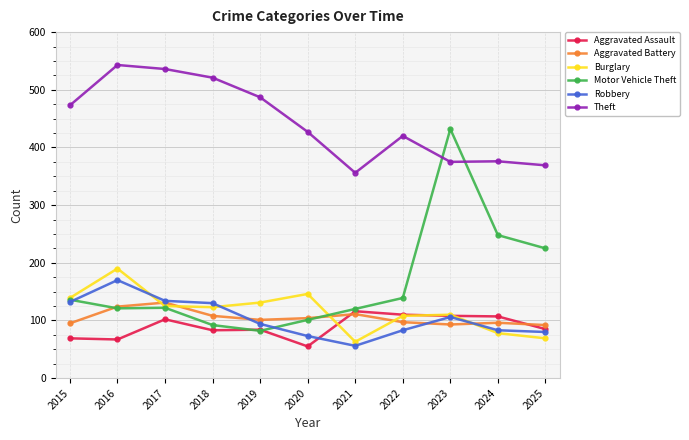

Does the chart have visible grid lines?

Yes